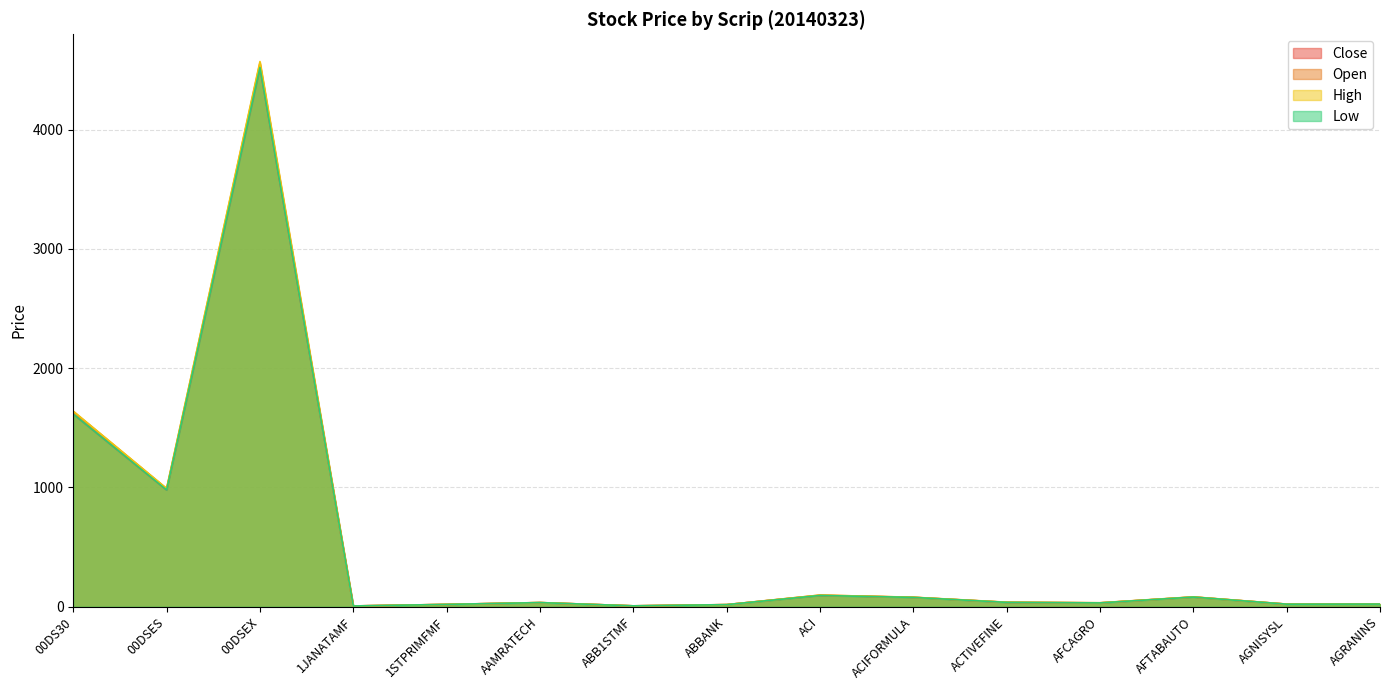

Which category has the highest value in the Low series?

00DSEX